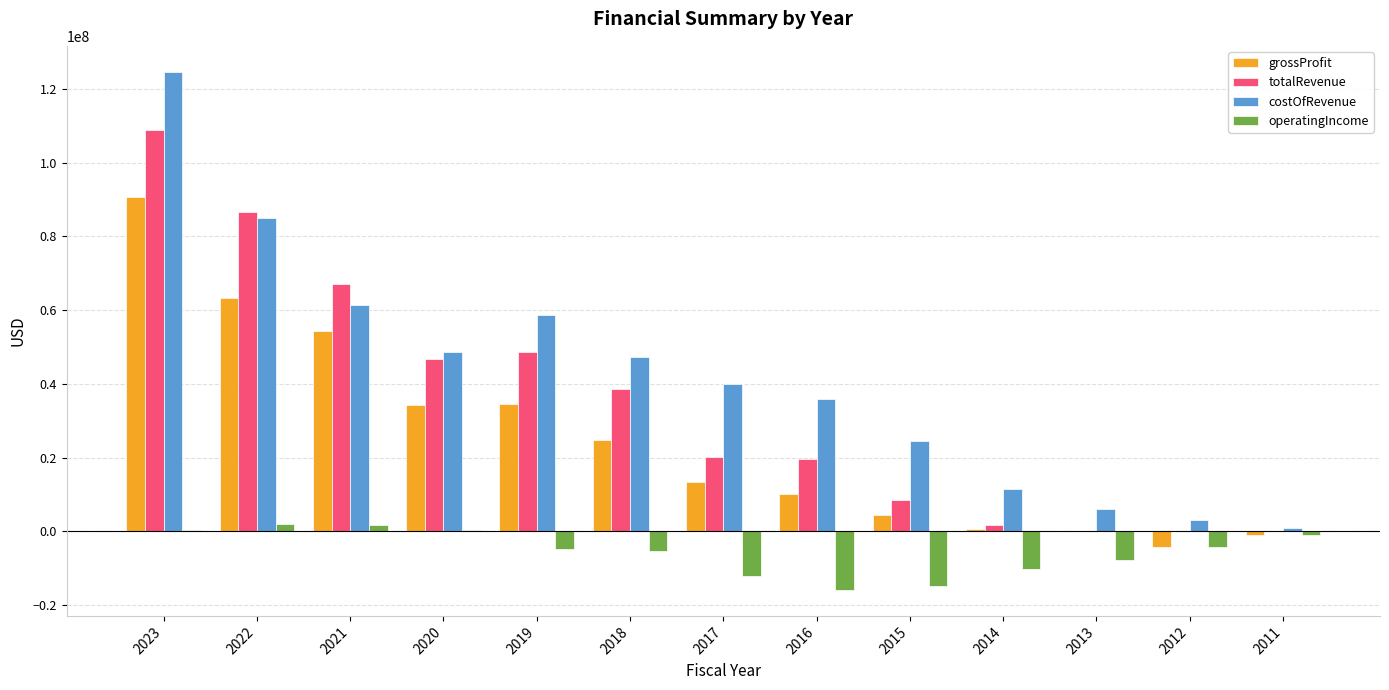

What is the sum of the totalRevenue values at 2023 and 2016?

128435000